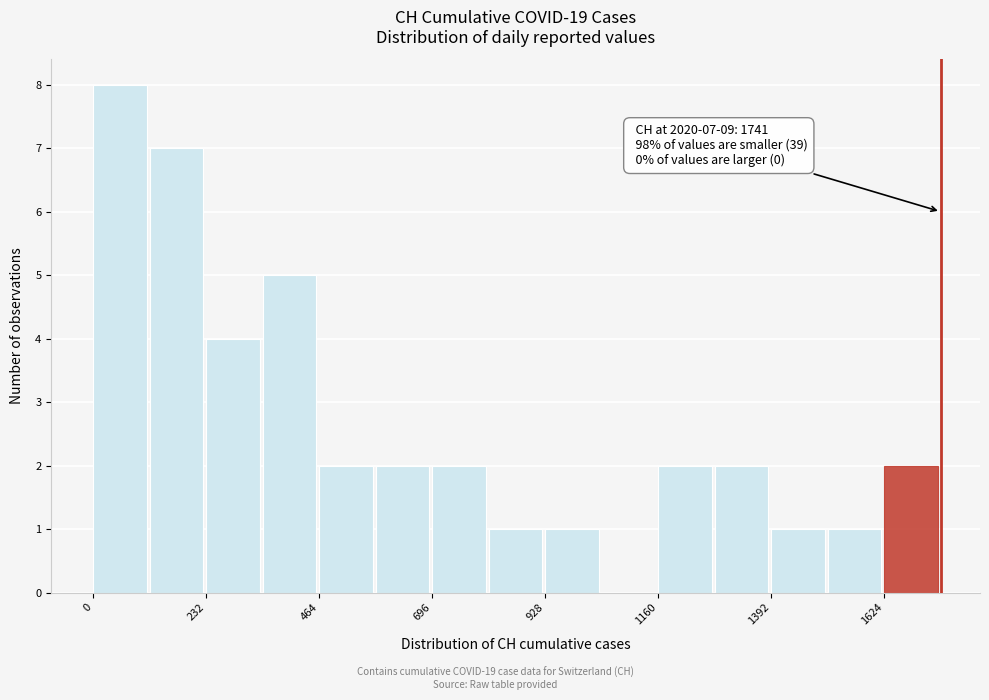

Around what value on the x-axis is the tallest bar? Give the approximate position of its centre, as read against the axis.

50